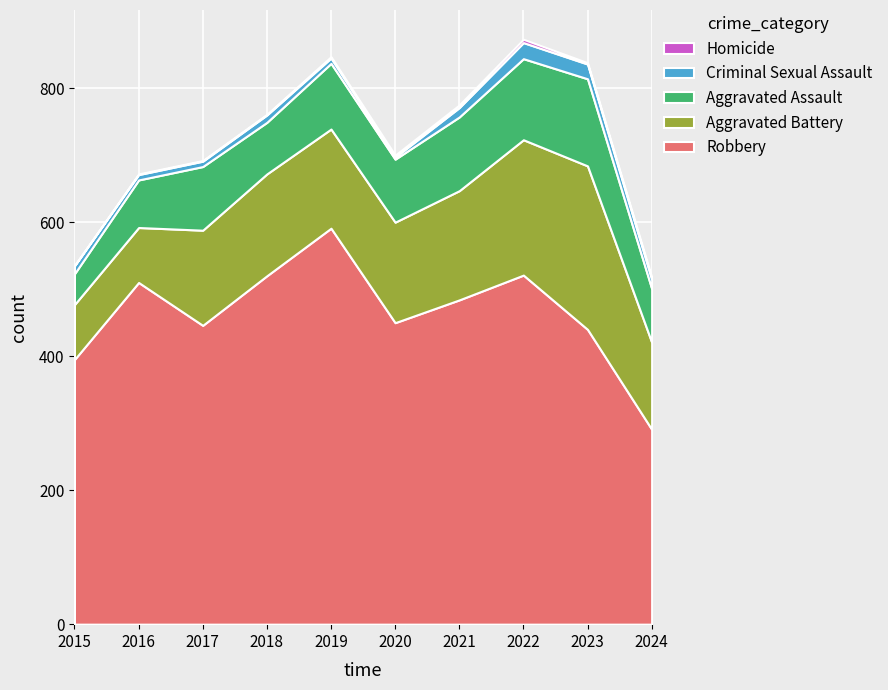

Reading left to right, extract all data points from this chart.

Robbery: 395	510	446	520	591	450	484	521	440	291
Aggravated Battery: 82	82	142	152	148	150	163	202	244	130
Aggravated Assault: 46	71	95	77	98	94	110	121	130	80
Criminal Sexual Assault: 12	8	8	11	8	3	14	24	22	14
Homicide: 0	1	1	1	2	3	4	5	2	3